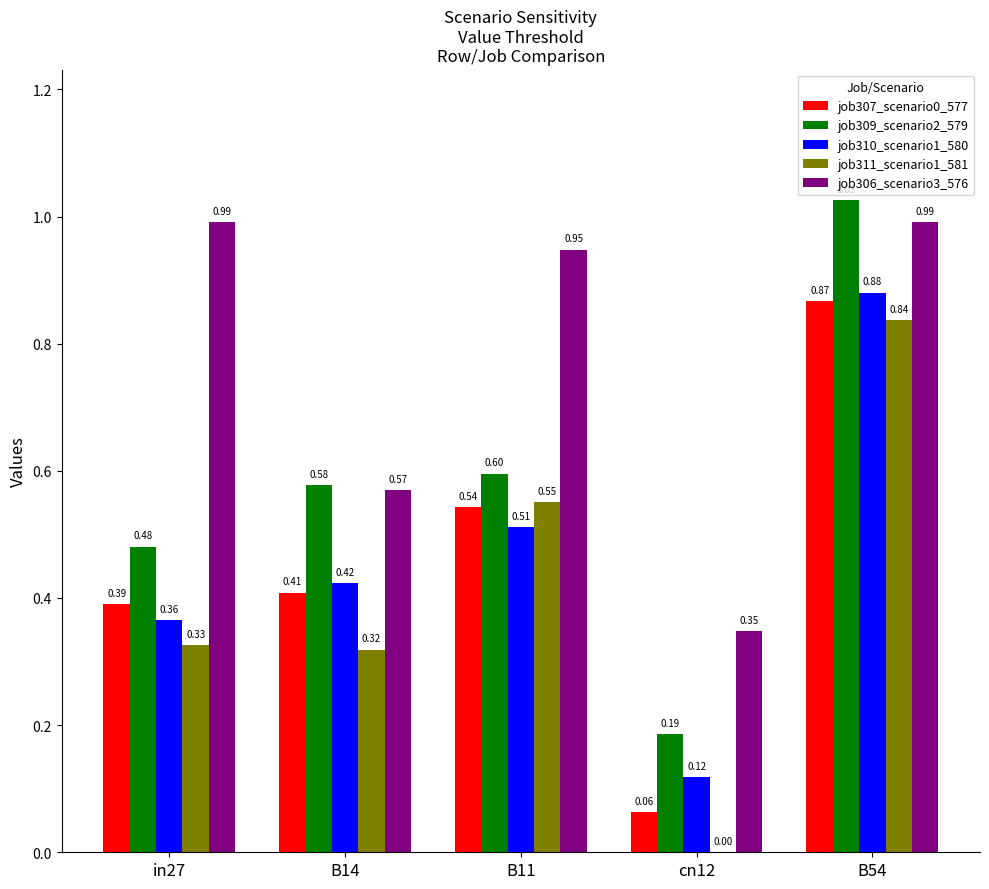

Where is job310_scenario1_580 nearest to the value 0?

cn12